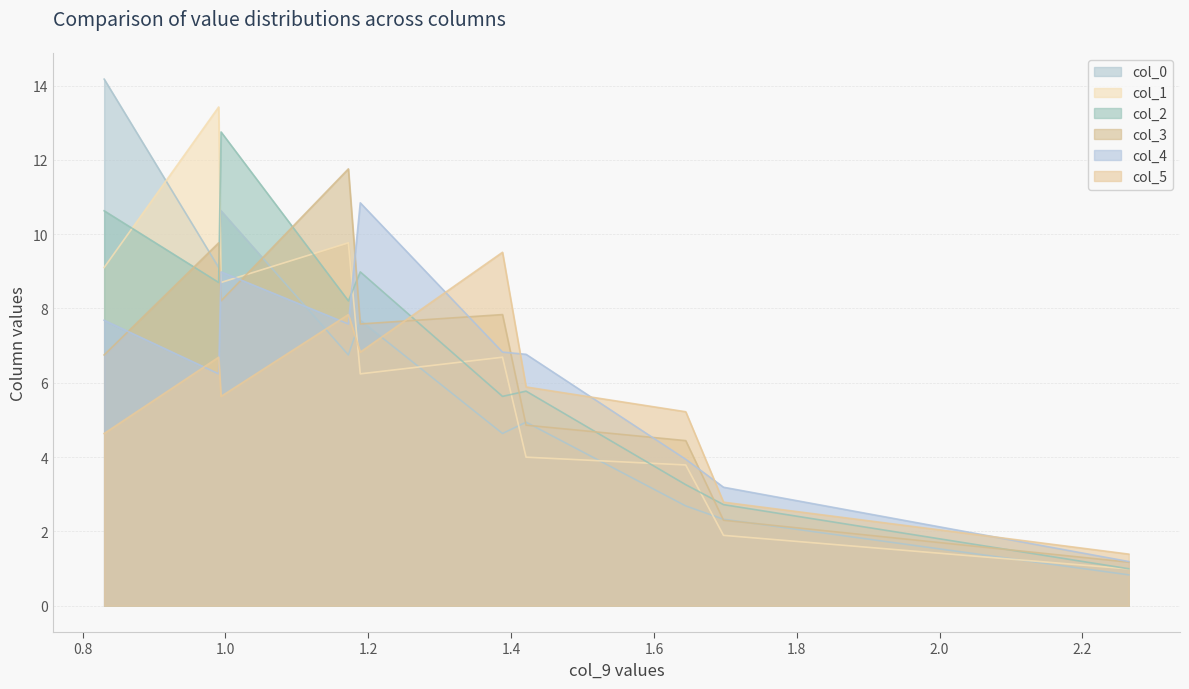

Which series has the widest spread of values?

col_0